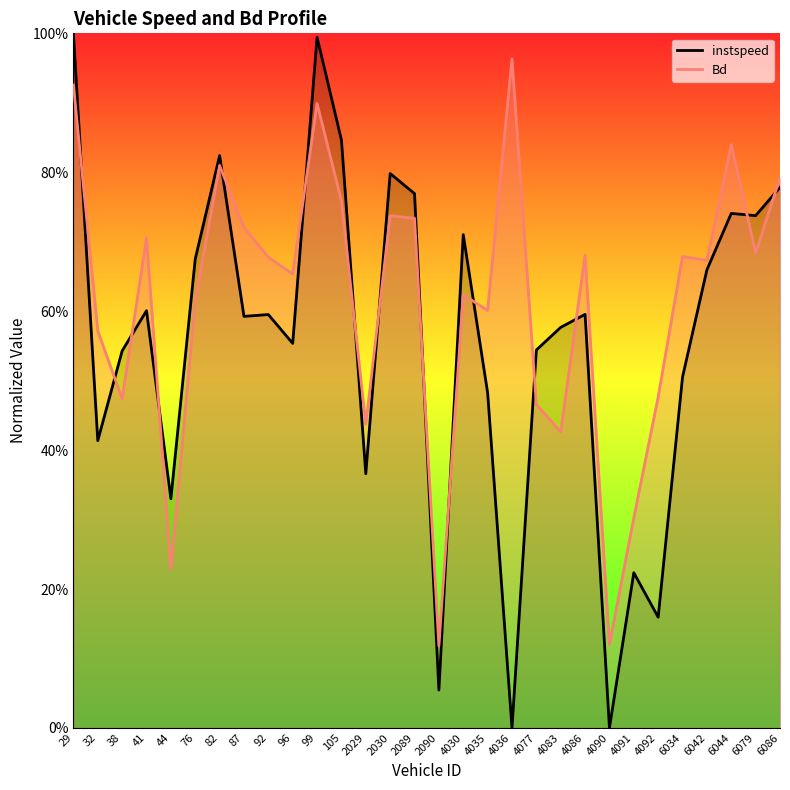

How many series are shown in this chart?

2